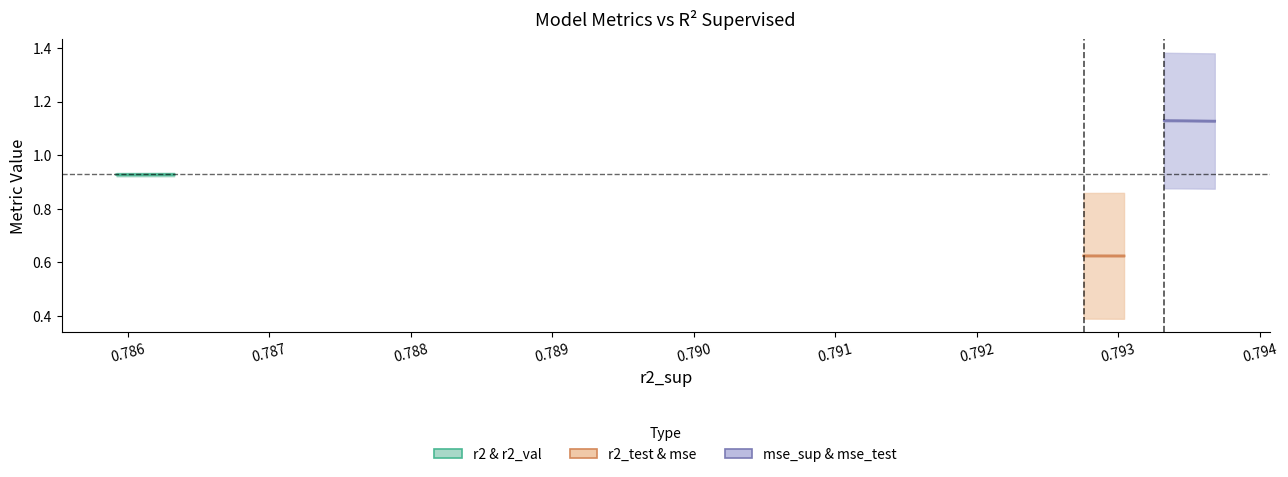

True or false: r2_val and mse cross at least once.

False